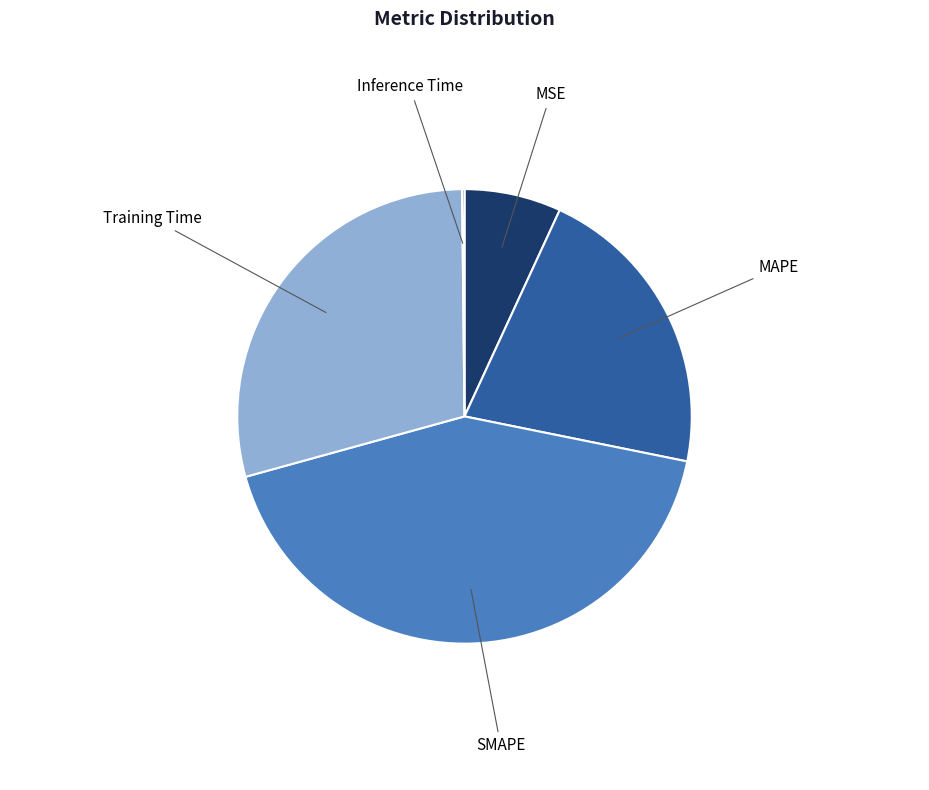

Between MSE and SMAPE, which is larger?

SMAPE